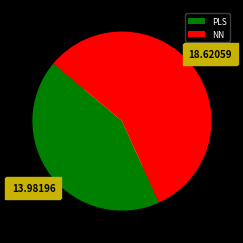

What is the majority slice?

NN